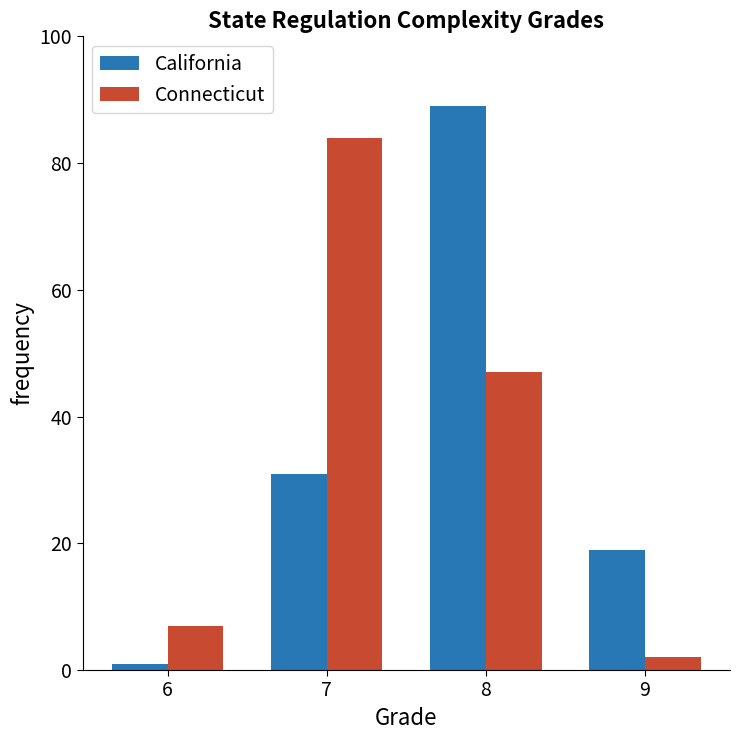

What is the smallest value displayed?

1